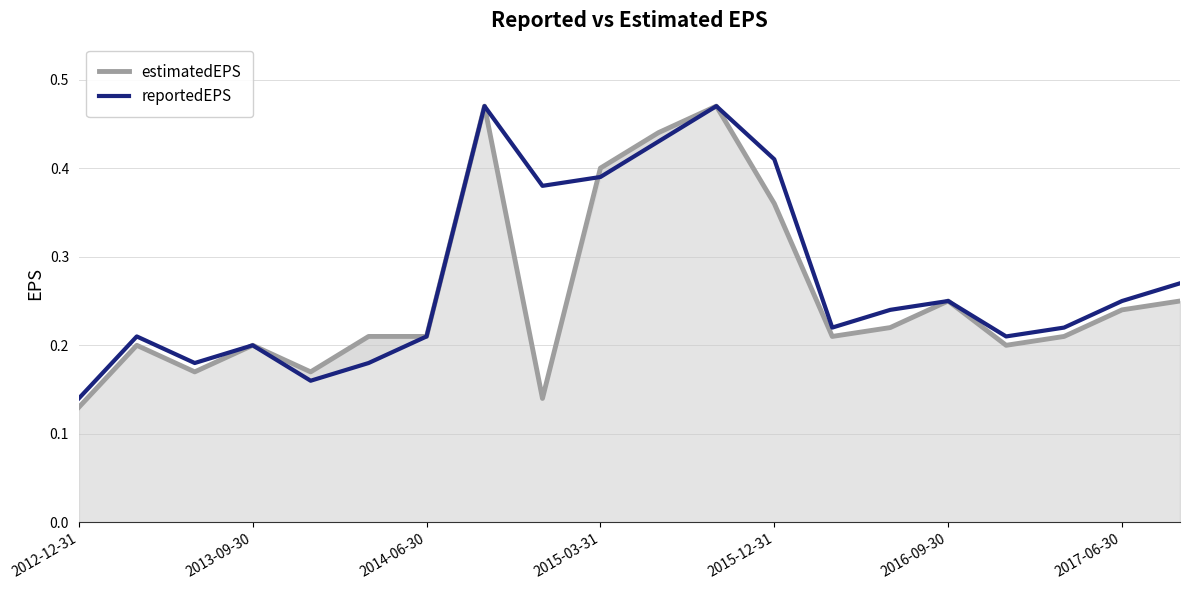

True or false: estimatedEPS has a value of 0.1 at 2015-12-31.

False